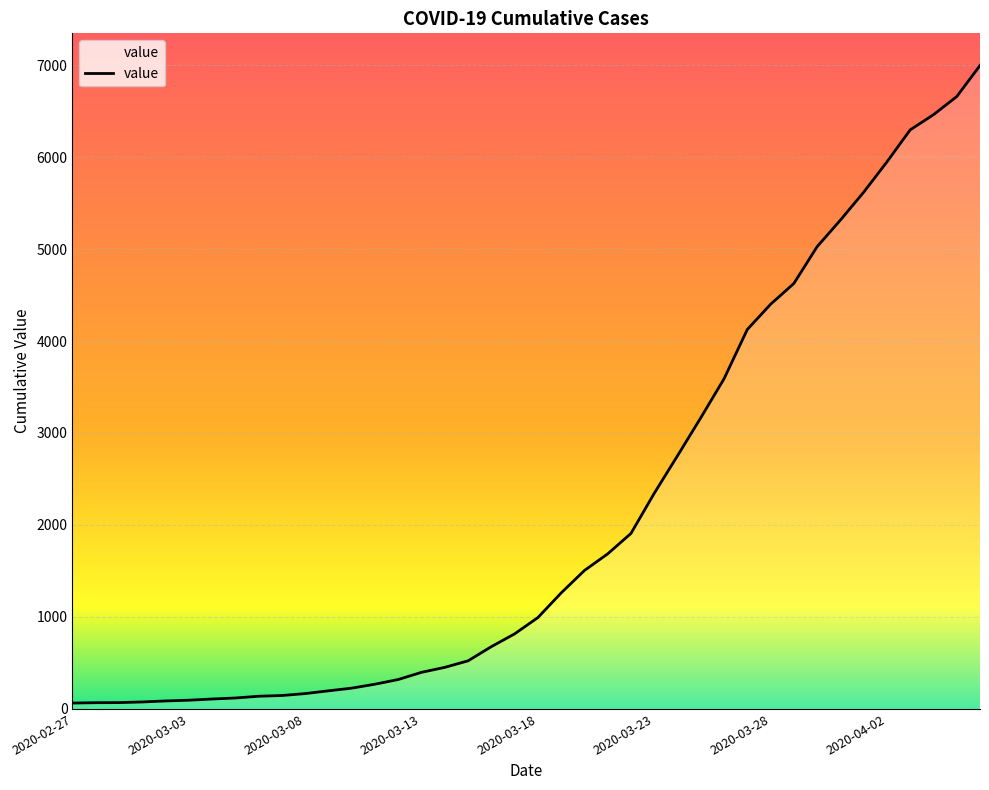

What is the greatest value displayed?

6995